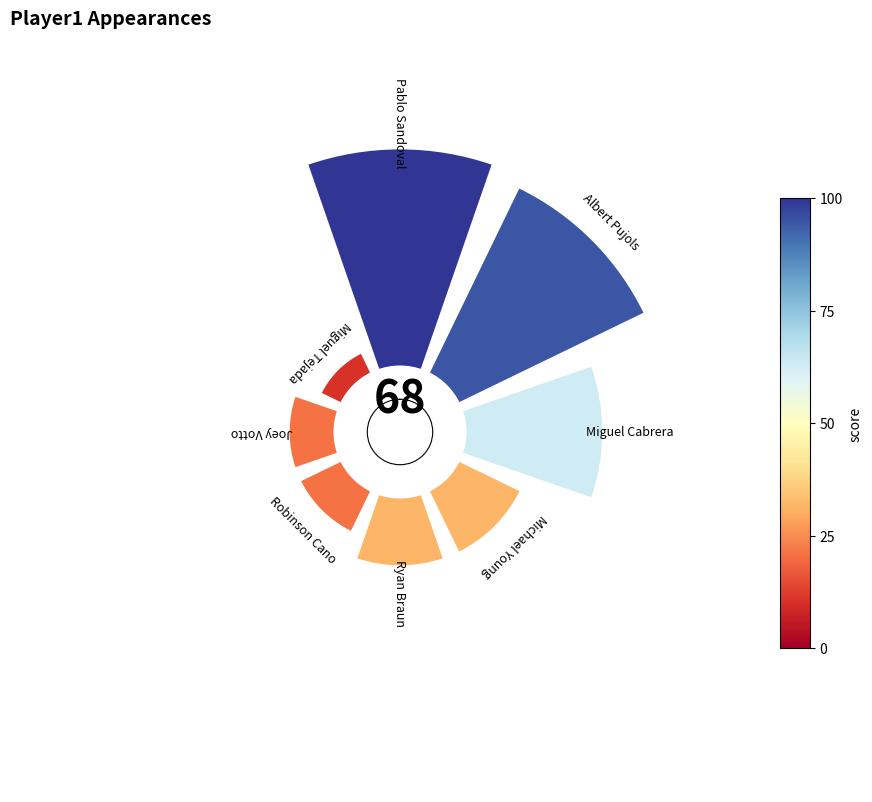

Which has a higher value, Robinson Cano or Pablo Sandoval?

Pablo Sandoval